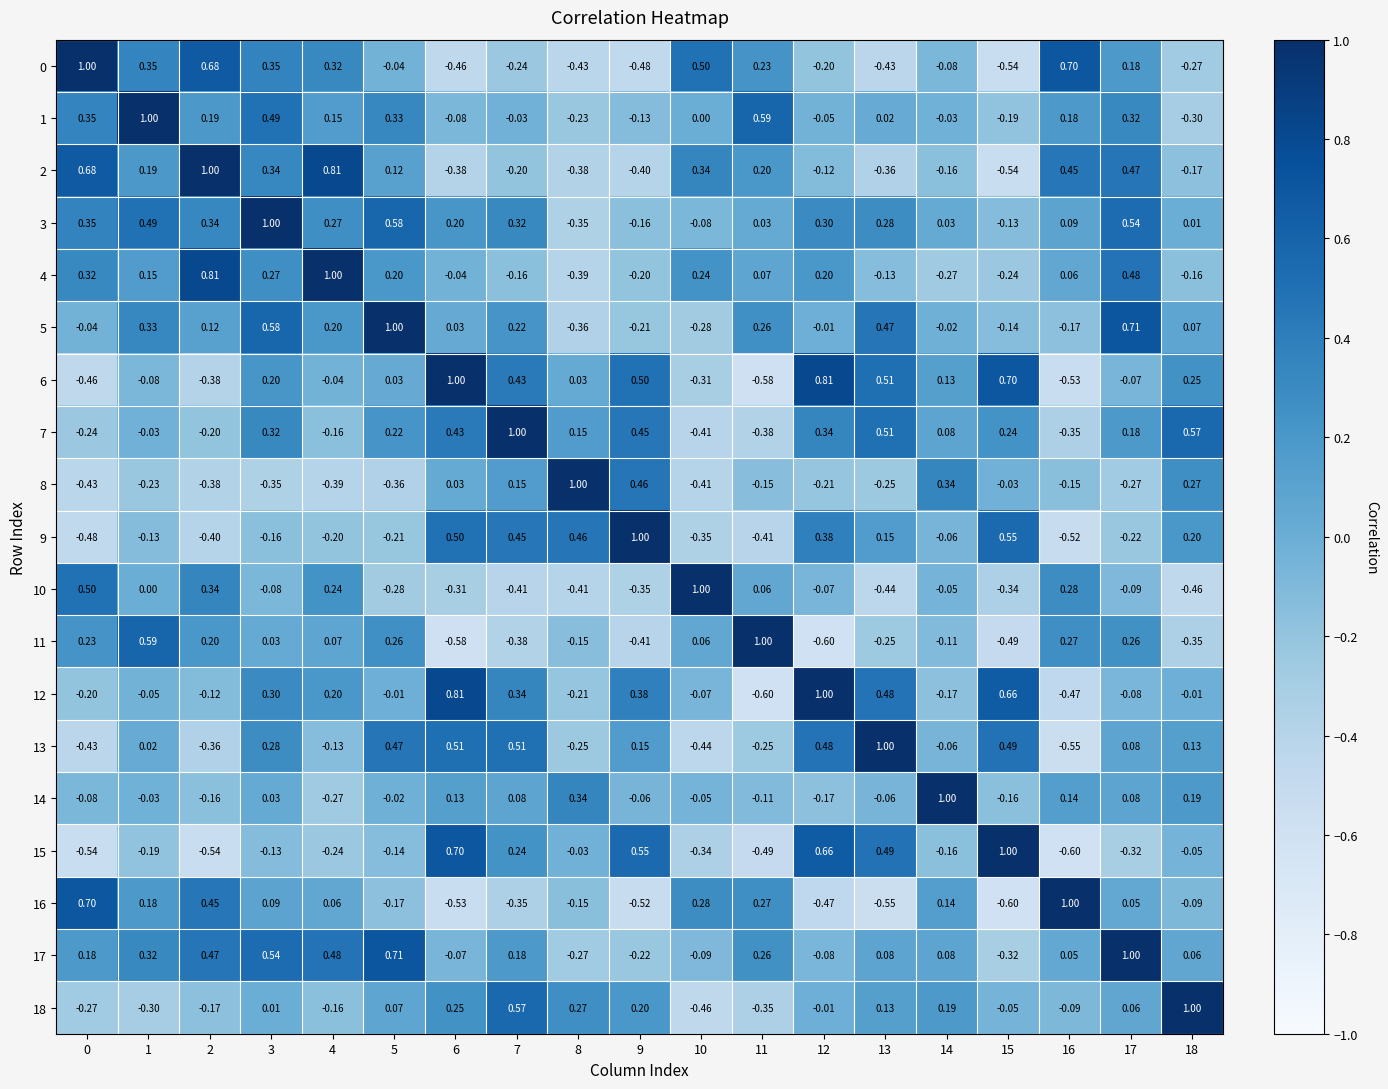

Is the value of 18 at 3 greater than the value of 9 at 7?

No